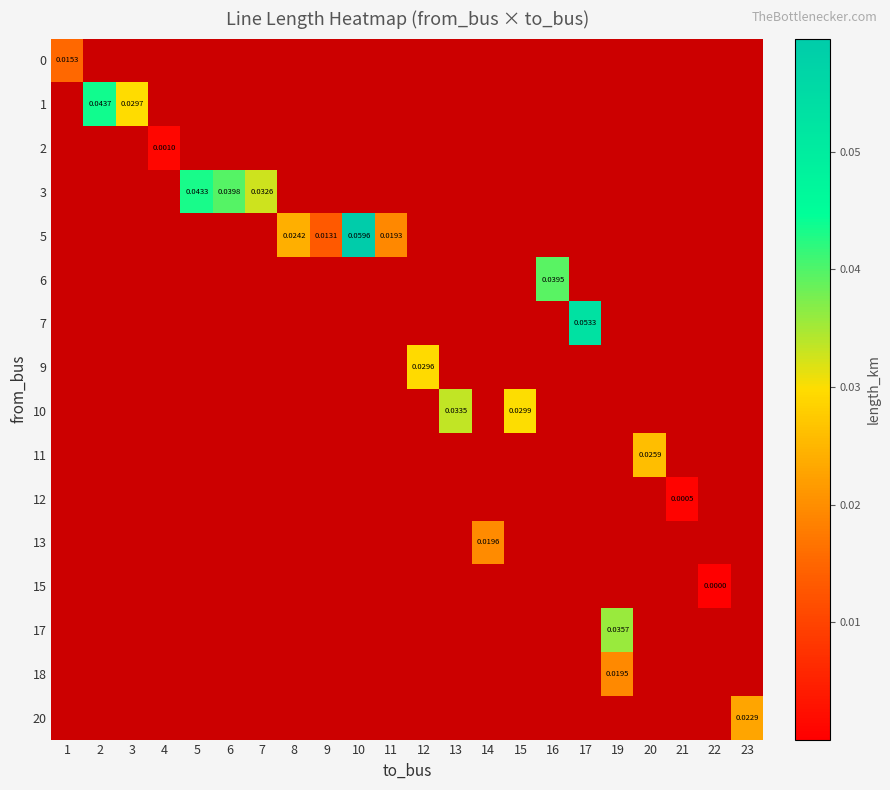

At how many categories does at least one series exceed 0?

22